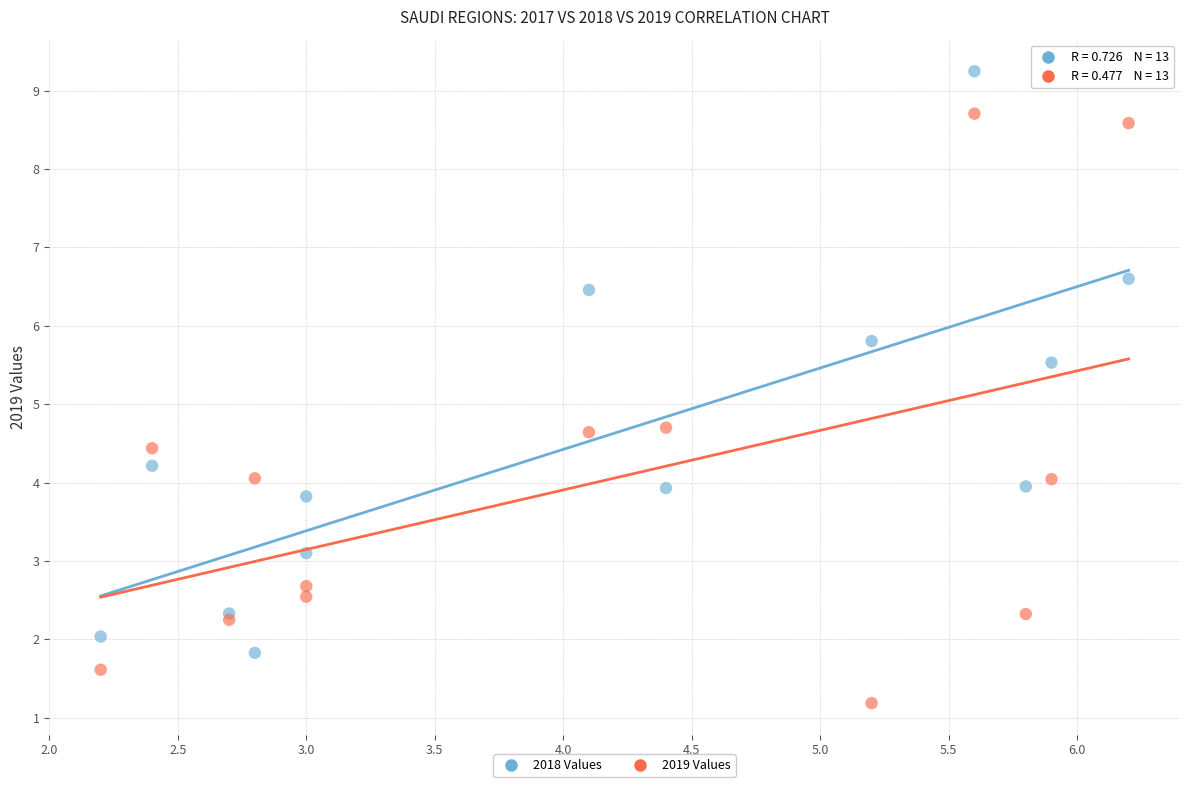

Which series contains the lowest Y value?

2019 Values